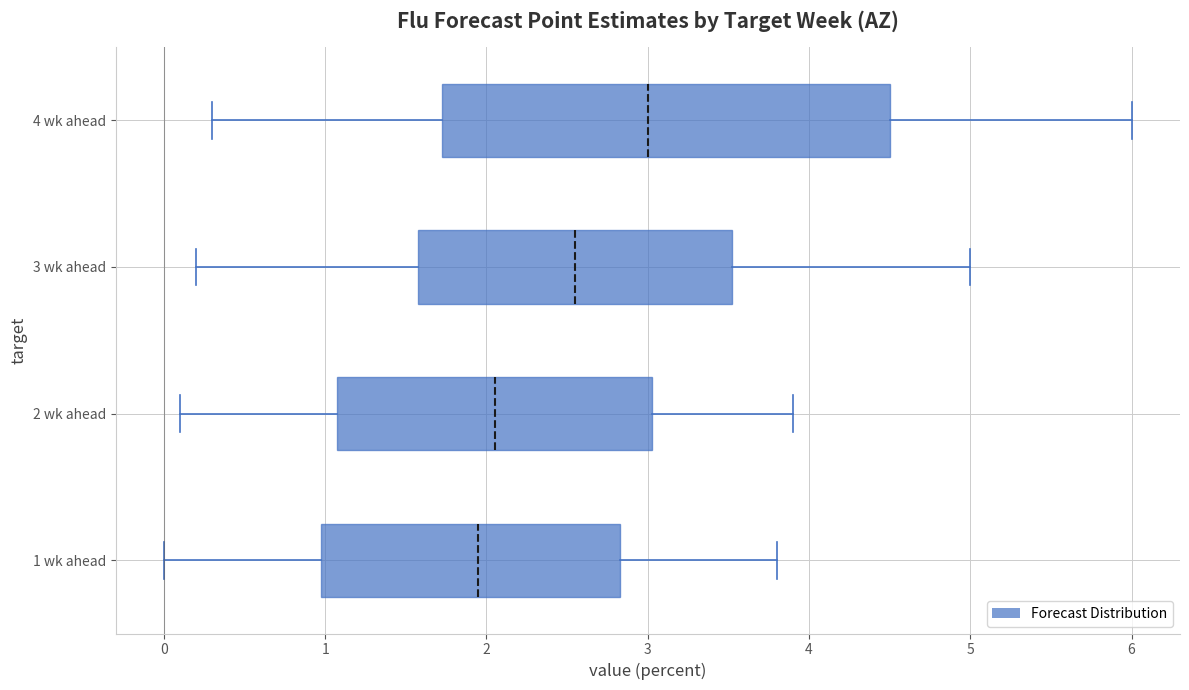

Which box has the furthest to the right median line?

4 wk ahead